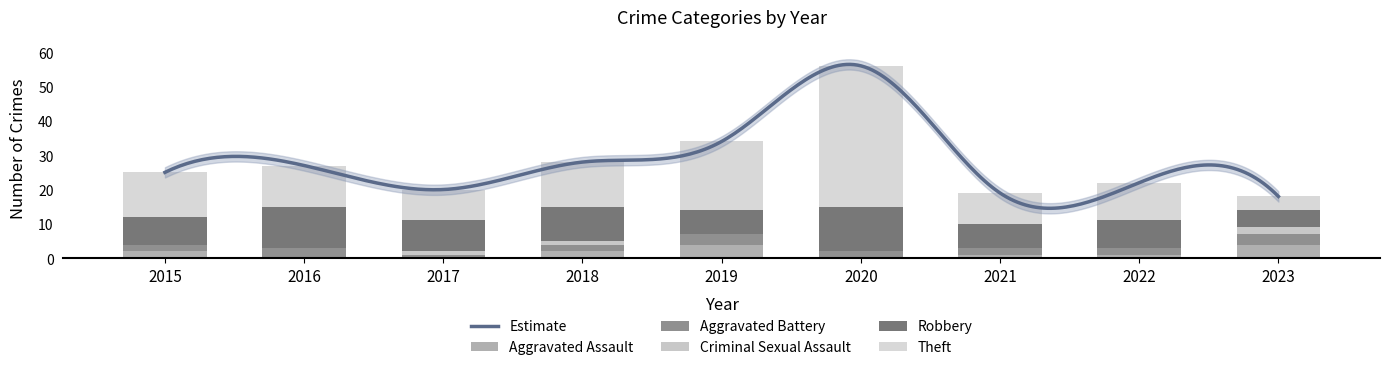

How many groups of bars are there?

9